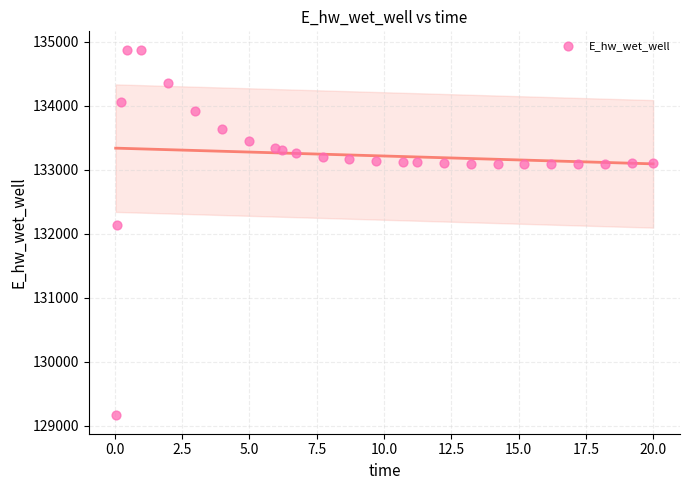

What Y value in the scatter plot is closest to 132021?

132146.5